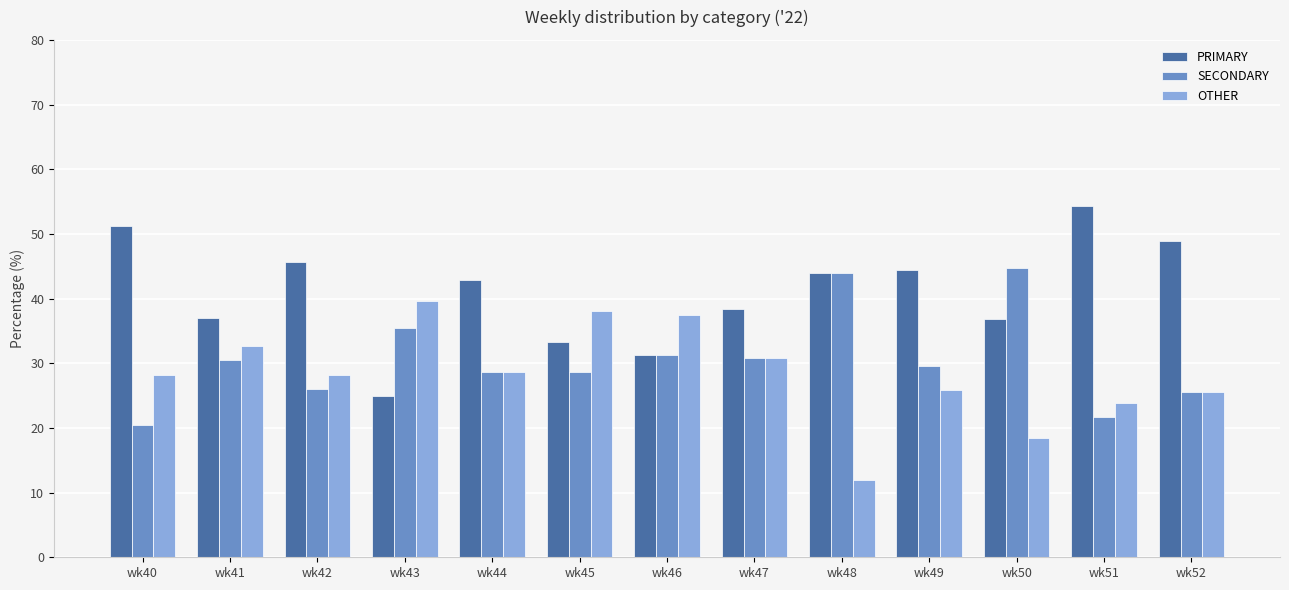

How many bars are there in total?

39